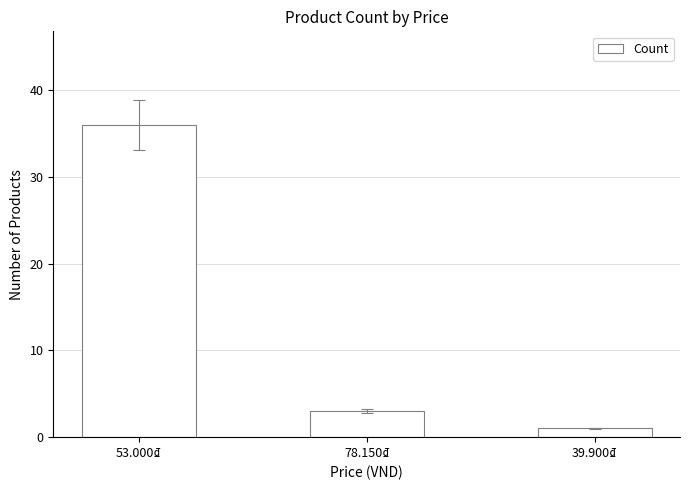

What is the label of the 1st bar from the right?

39.900₫